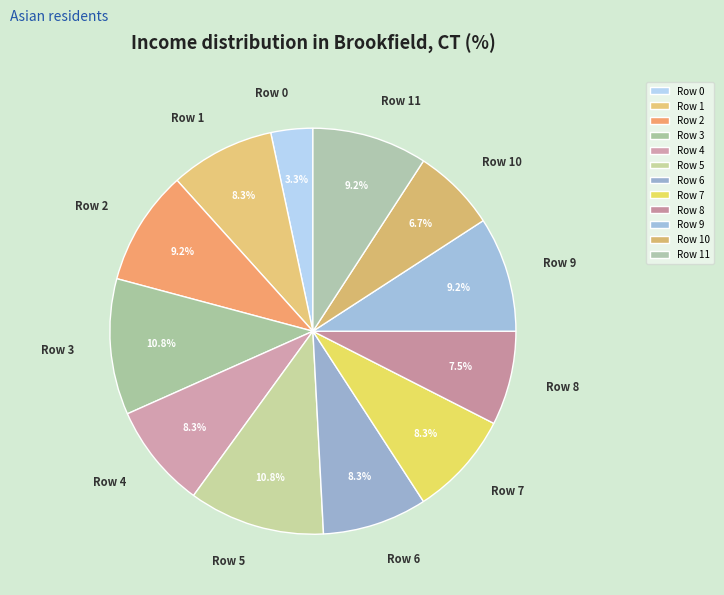

Combined, do Row 3 and Row 5 account for over 50%?

No